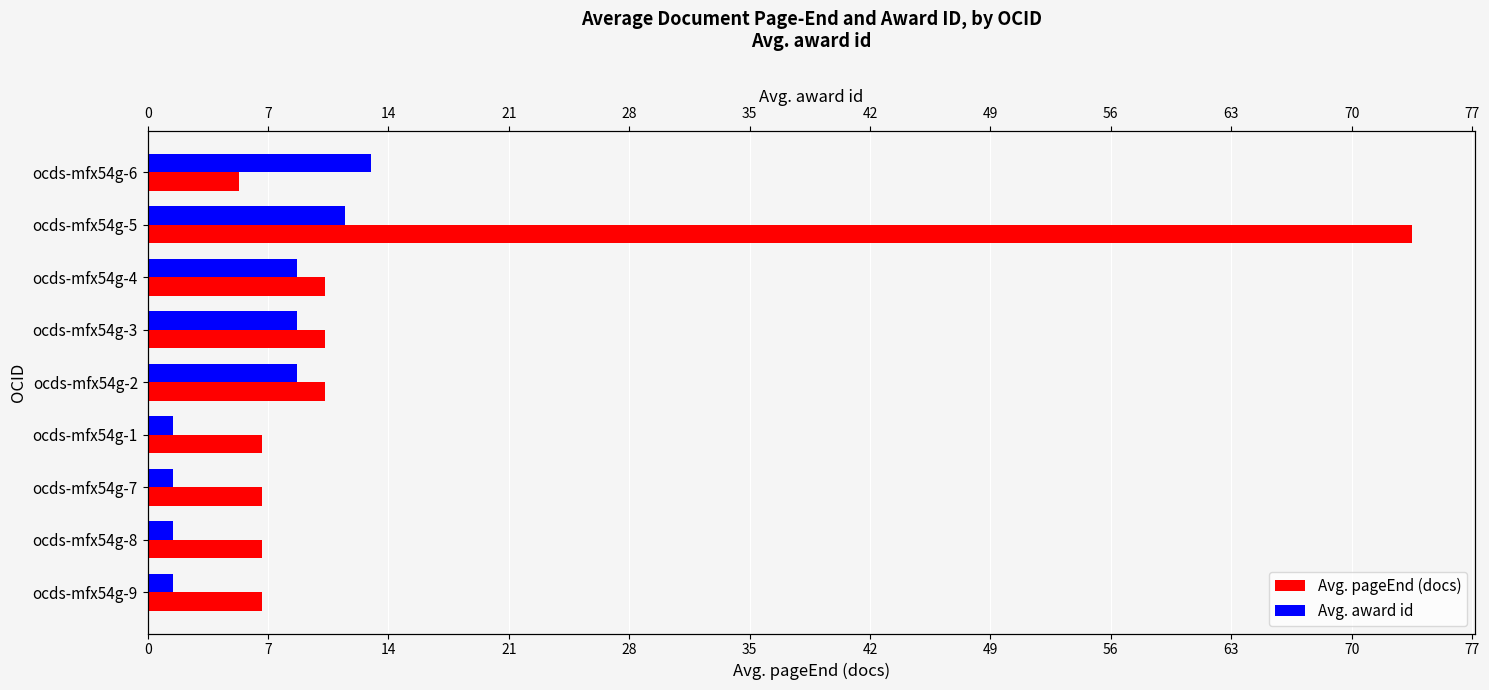

How many groups of bars are there?

9